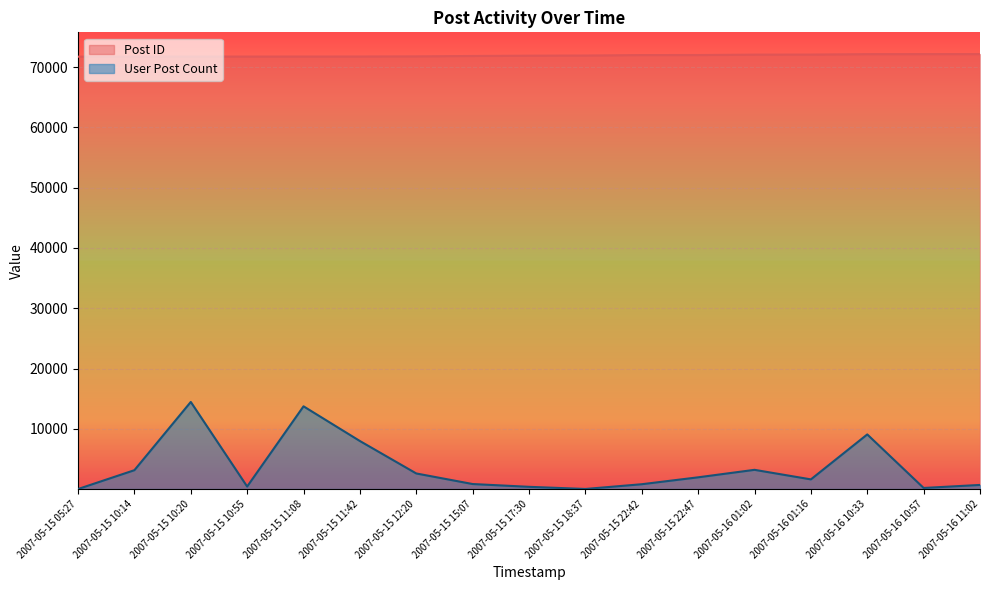

How many lines are shown in the chart?

2